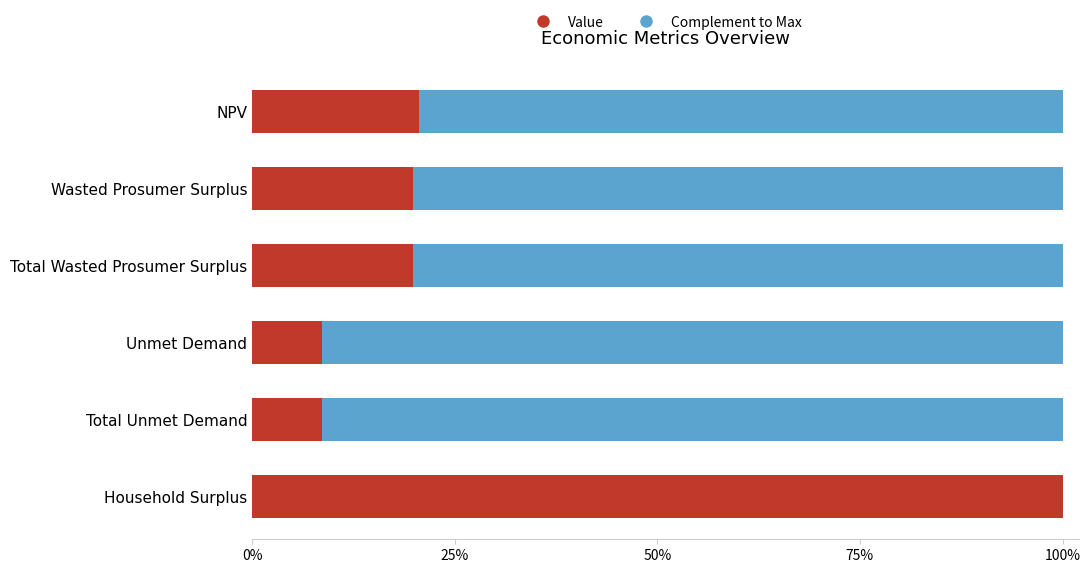

What are all the series names shown in the legend?

Value, Complement to Max